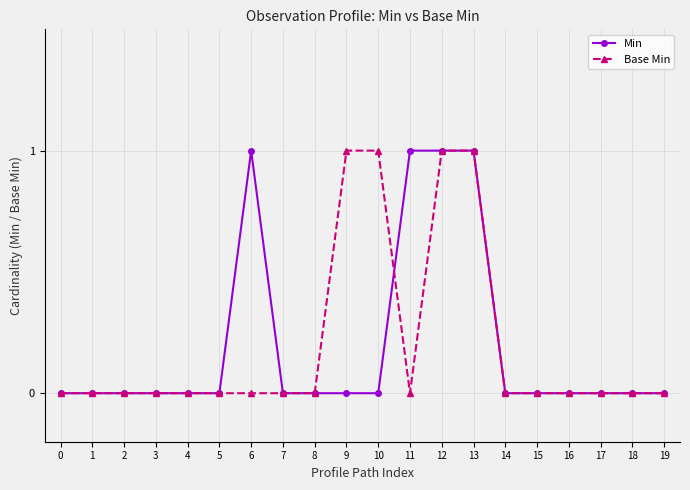

Count the number of categories in the chart.

20